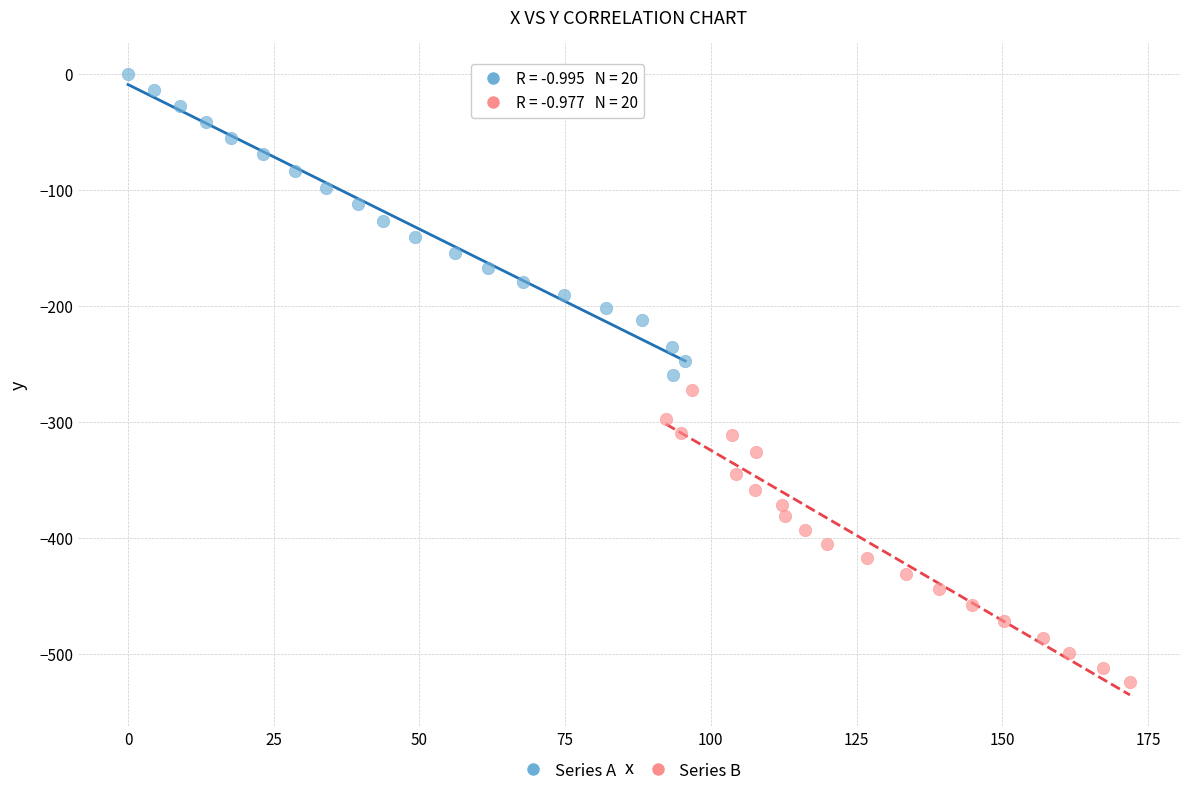

Which series has the largest Y range (max minus min)?

Series A